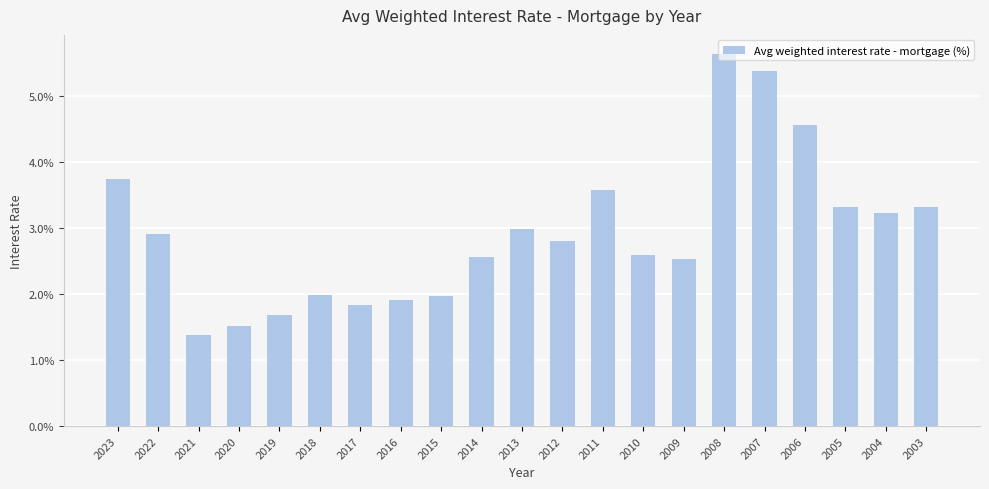

Which category has the highest value across all series?

2008